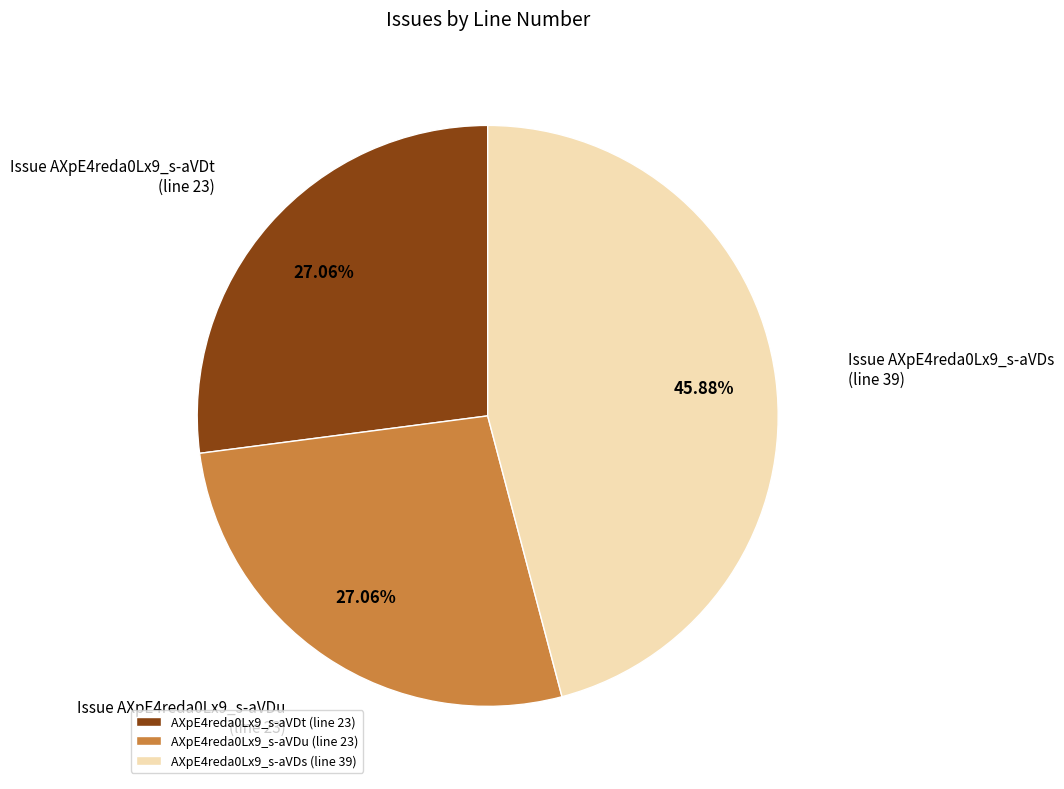

What is the ratio of the value at AXpE4reda0Lx9_s-aVDu (line 23) to the value at AXpE4reda0Lx9_s-aVDs (line 39)?

0.6